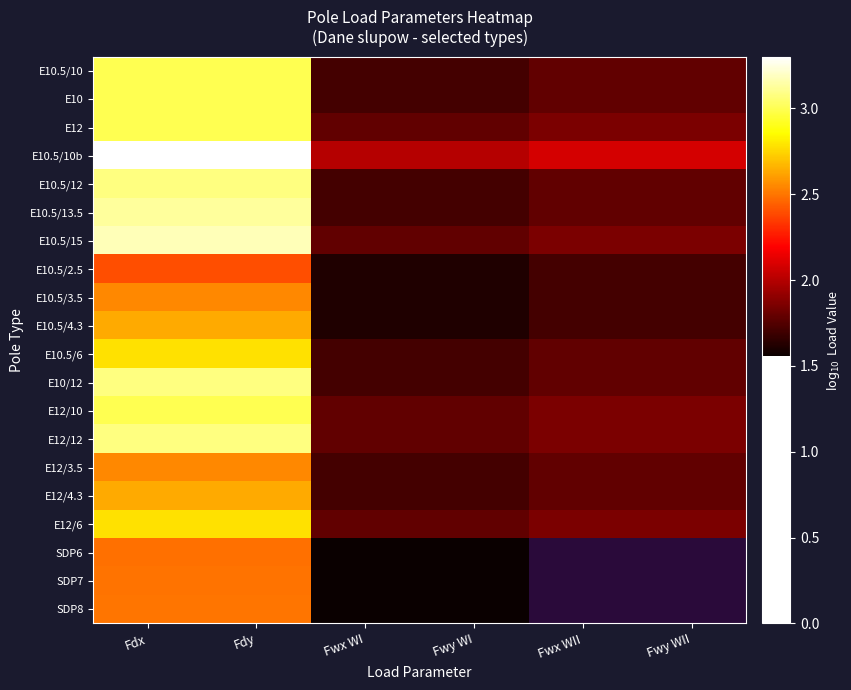

Which series has the largest total across all categories?

E10.5/10b